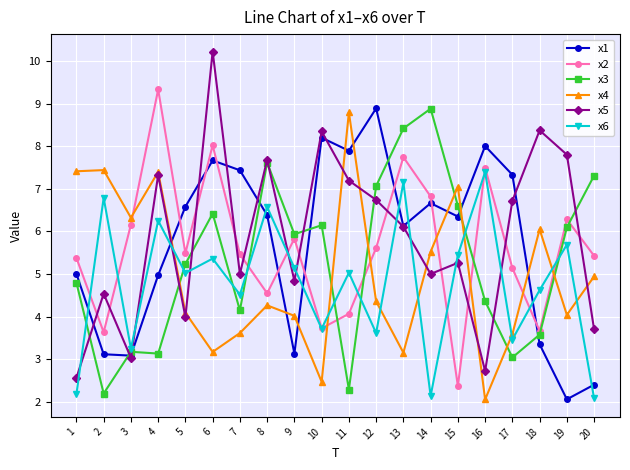

Where do x2 and x6 first cross each other?

1 and 2